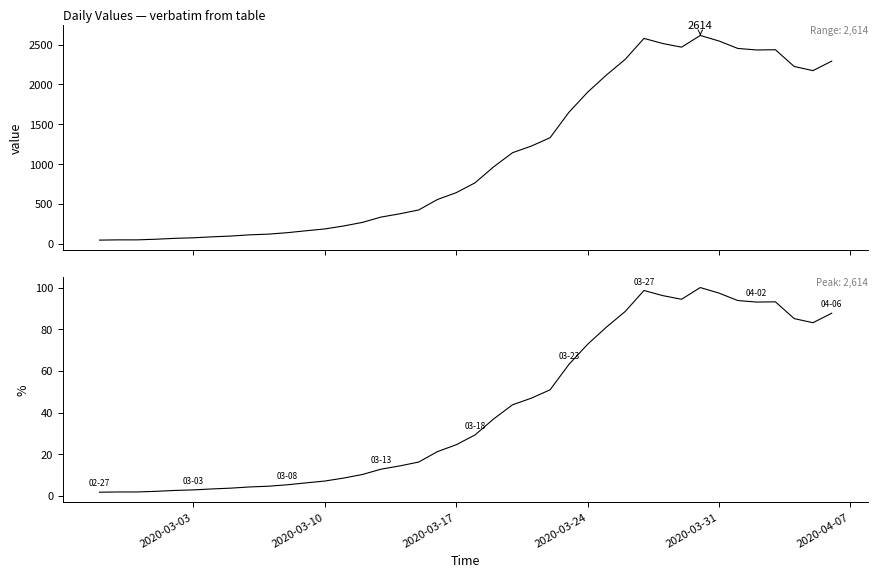

Reading left to right, transcribe all the data shown in this chart.

value: 48.0	51.0	51.0	59.0	70.0	77.0	89.0	99.0	114.0	123.0	141.0	165.0	188.0	225.0	270.0	337.0	378.0	426.0	557.0	643.0	766.0	968.0	1144.0	1227.0	1332.0	1650.0	1903.0	2118.0	2314.0	2577.0	2513.0	2467.0	2614.0	2544.0	2451.0	2432.0	2435.0	2225.0	2173.0	2292.0
value %: 1.8	2.0	2.0	2.3	2.7	2.9	3.4	3.8	4.4	4.7	5.4	6.3	7.2	8.6	10.3	12.9	14.5	16.3	21.3	24.6	29.3	37.0	43.8	46.9	51.0	63.1	72.8	81.0	88.5	98.6	96.1	94.4	100.0	97.3	93.8	93.0	93.2	85.1	83.1	87.7